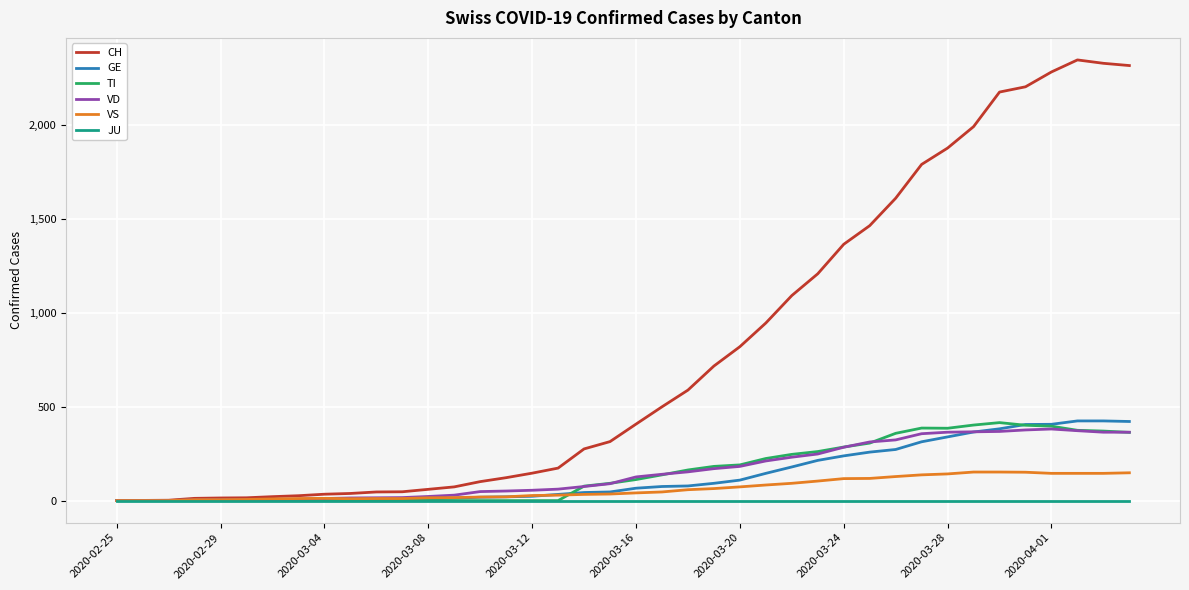

Which series has the largest total across all categories?

CH